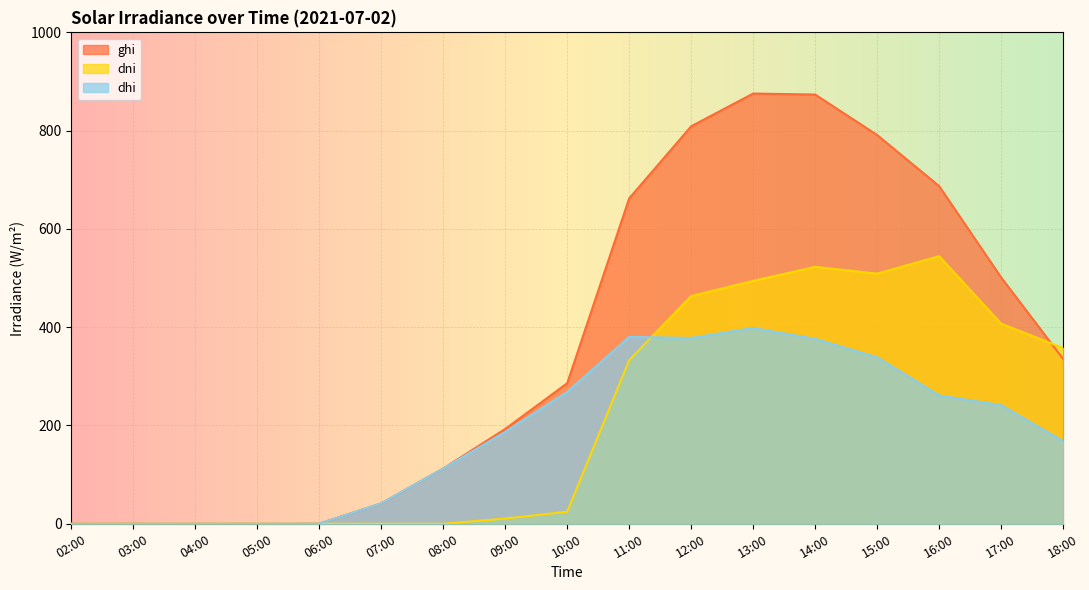

Which series ends up on top after the final intersection of dni and dhi?

dni